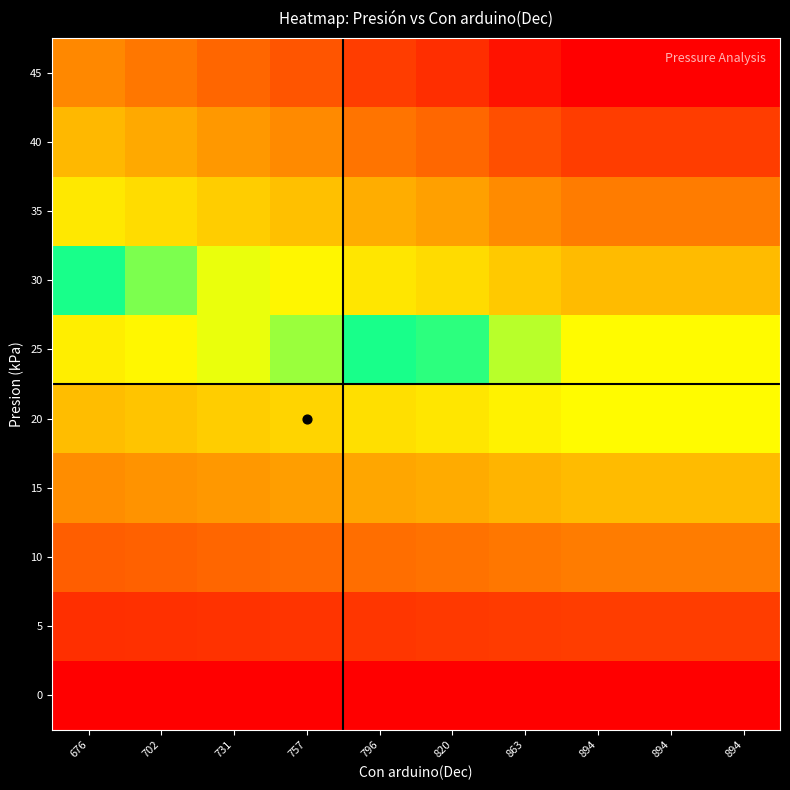

At 894, list the series in order from largest to smallest.

45, 40, 35, 30, 25, 20, 15, 10, 5, 0